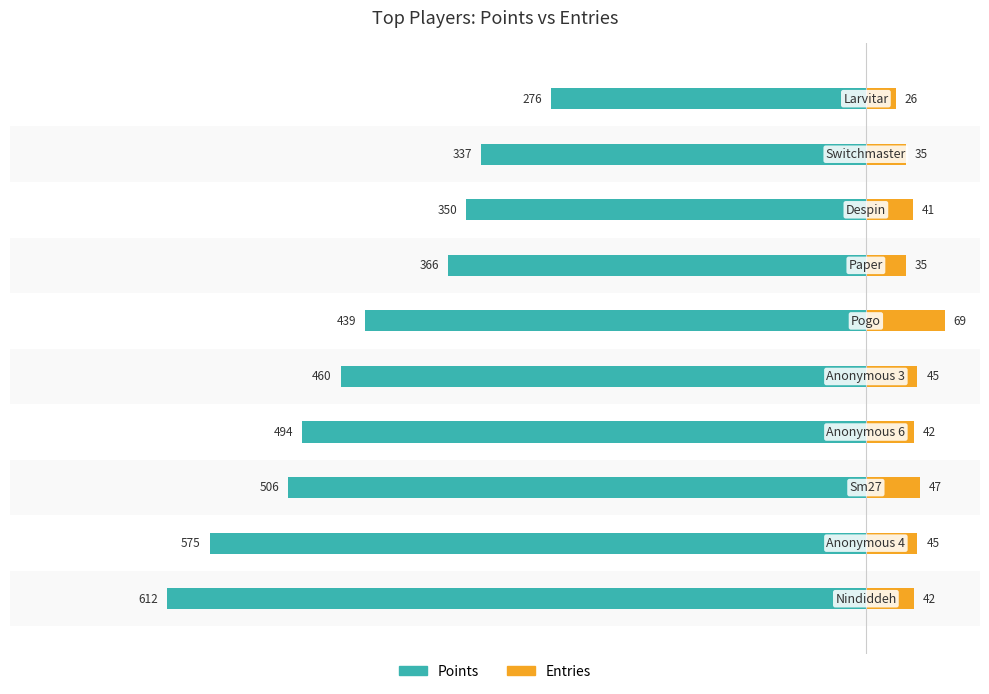

What is the sum of all Entries values?

427